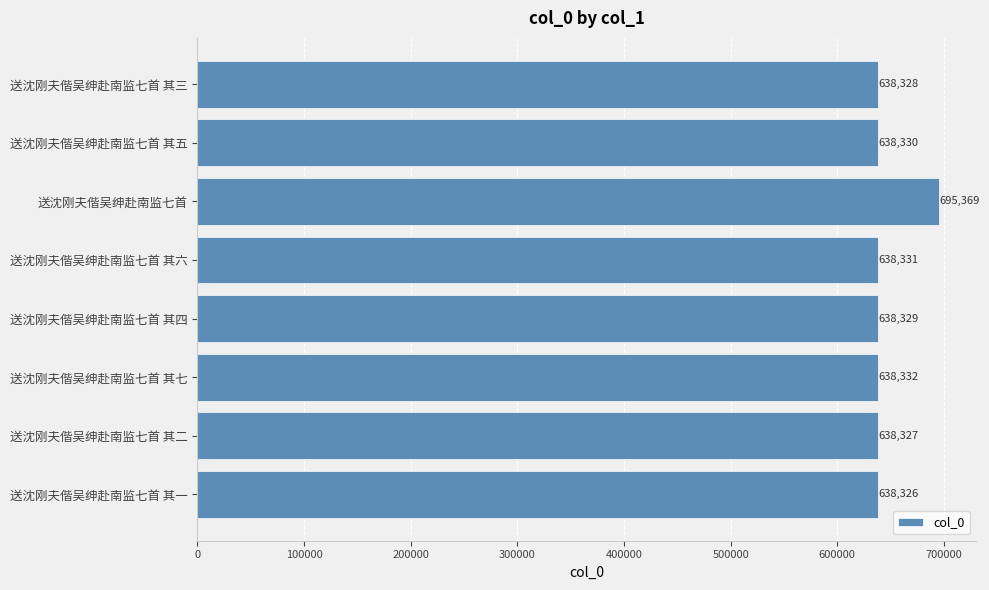

What is the value of the 1st bar from the top?

638328